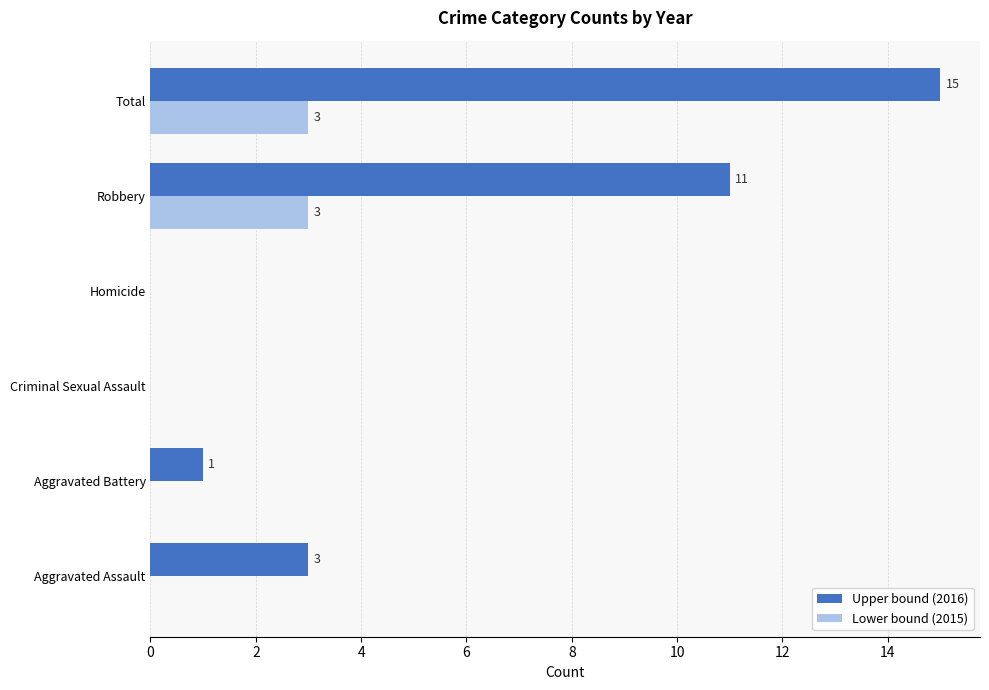

How many data points in Lower bound (2015) are above 0?

2